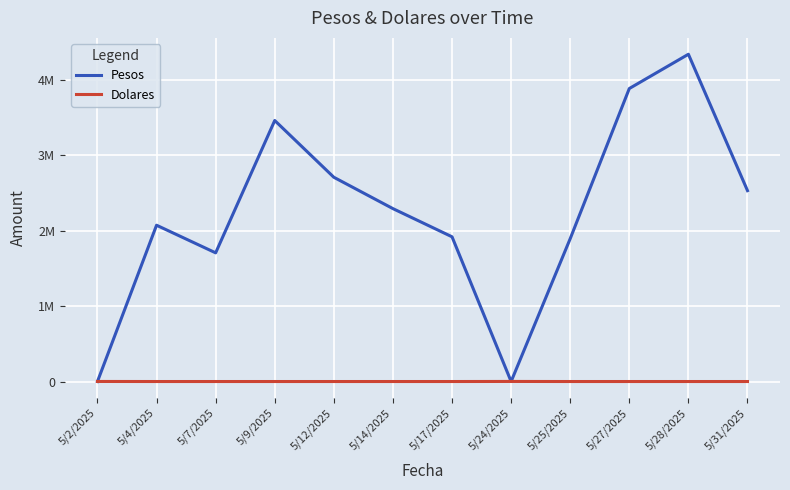

How many intersections are there between Dolares and Pesos?

3